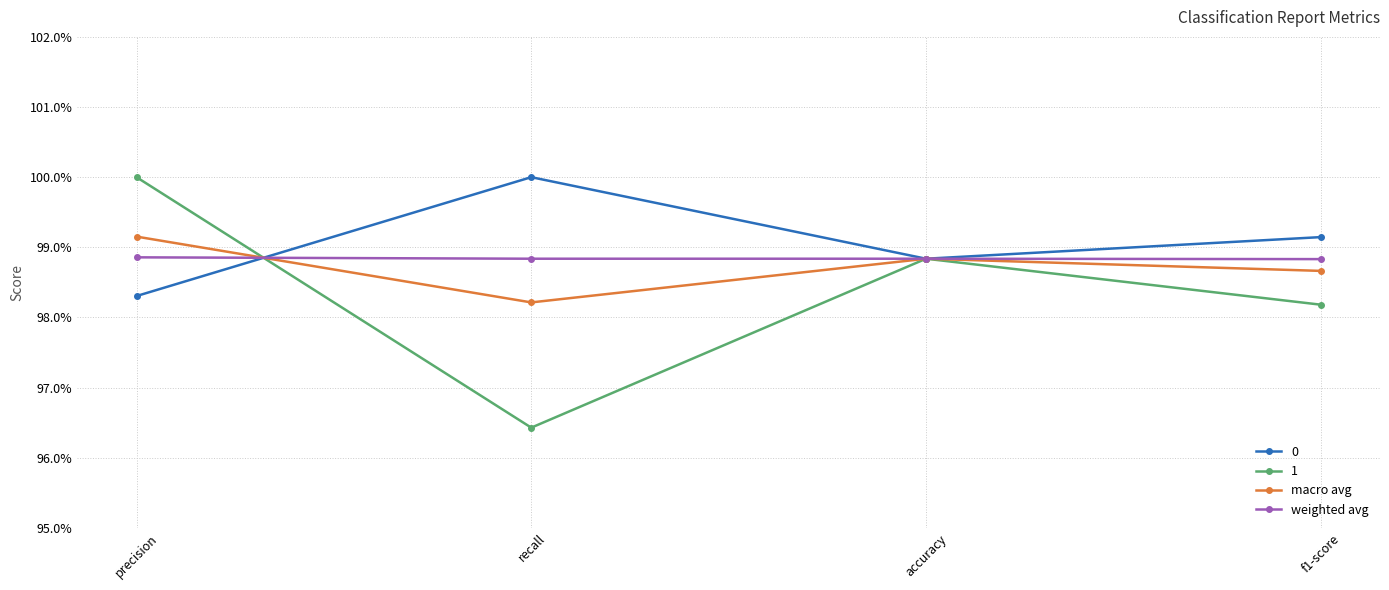

Where is macro avg nearest to the value 0?

recall